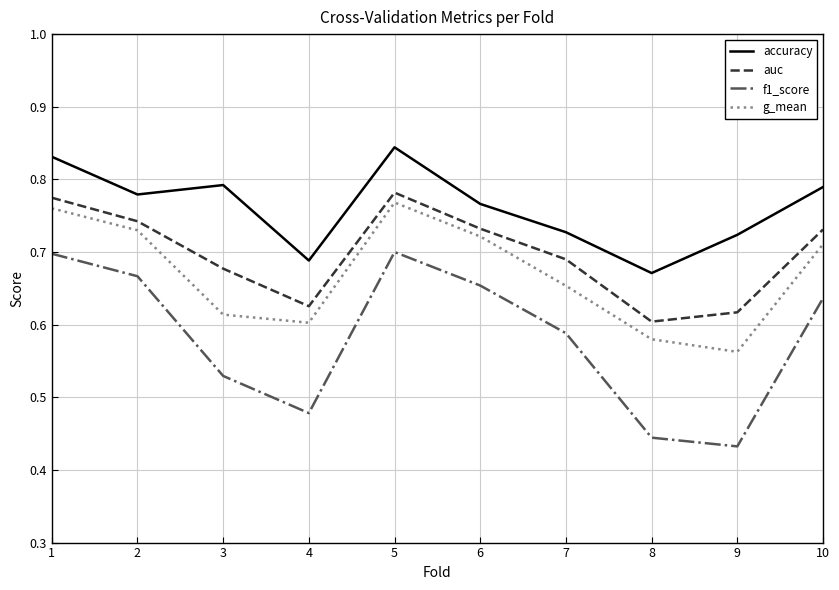

List the series in order of their overall mean, highest first.

accuracy, auc, g_mean, f1_score